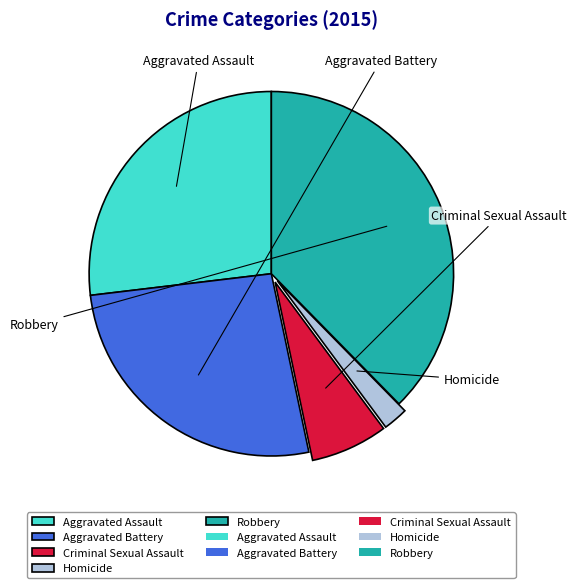

What is the ratio of the value at Aggravated Assault to the value at Criminal Sexual Assault?

3.9